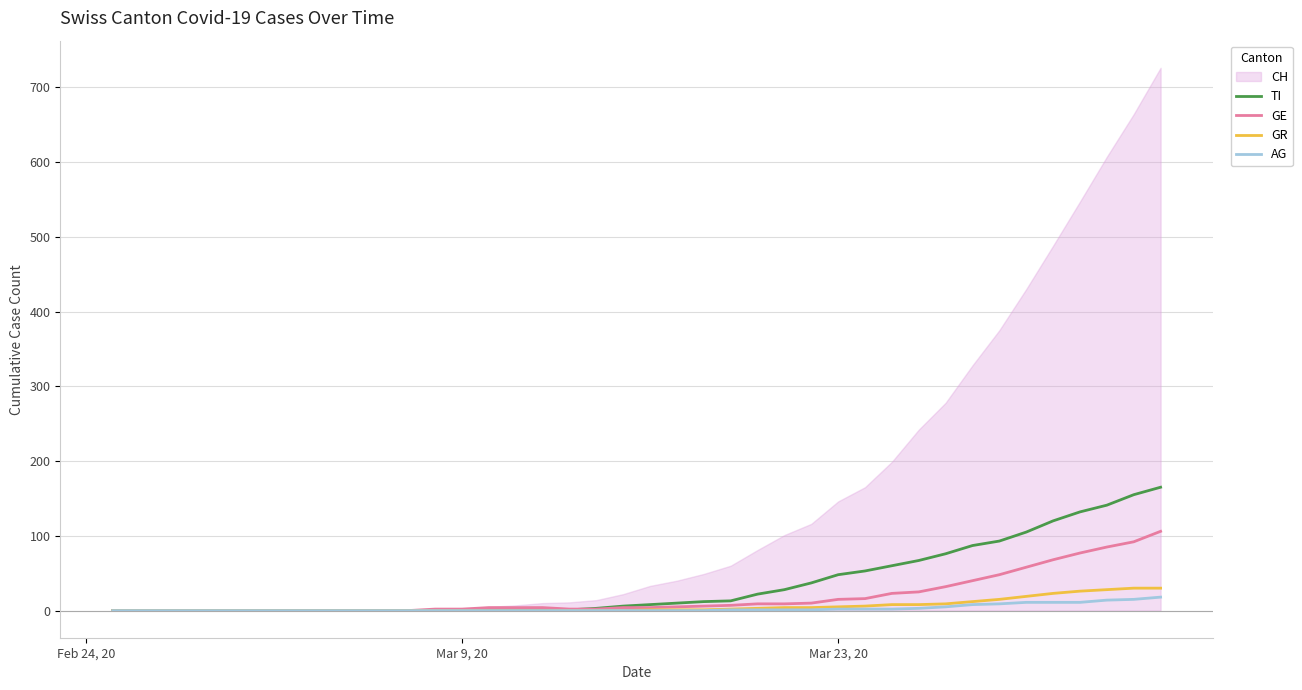

How many positive values does the GR series have?

20